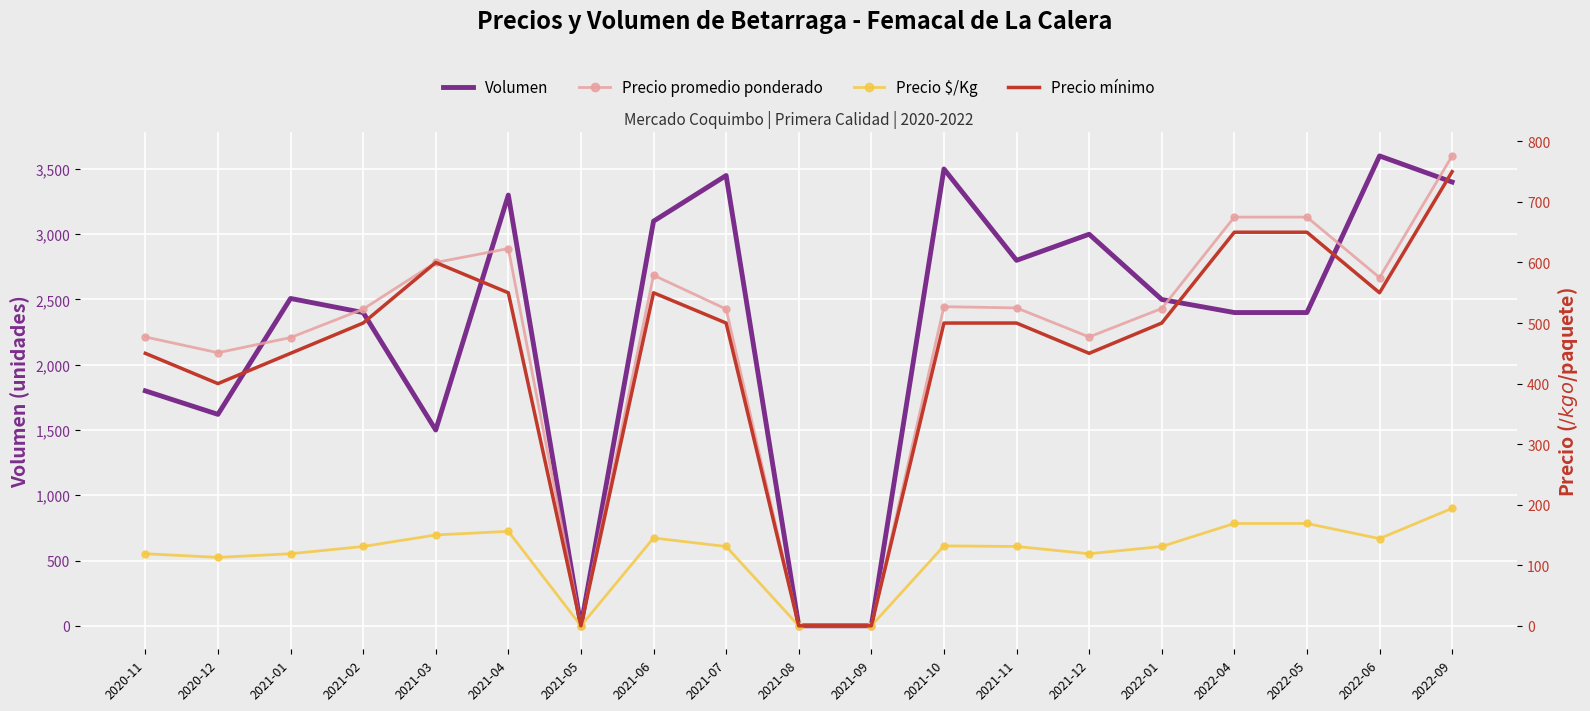

How many data points in Precio $/Kg are less than 131?

7